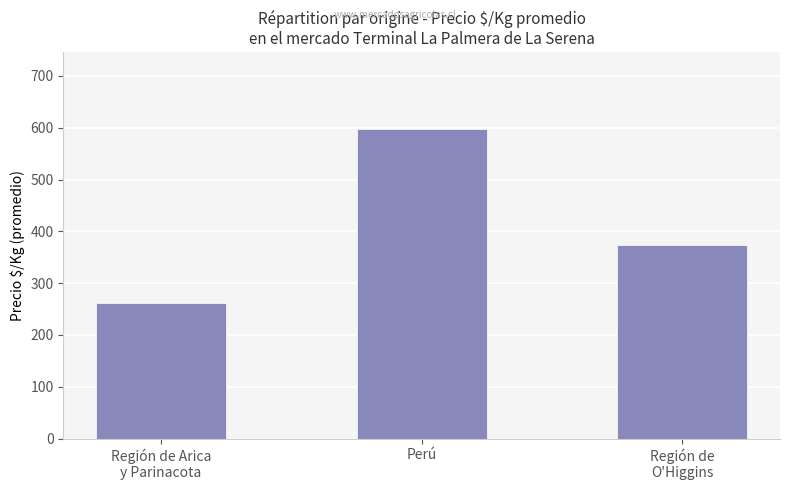

Read the value at Perú.

597.0